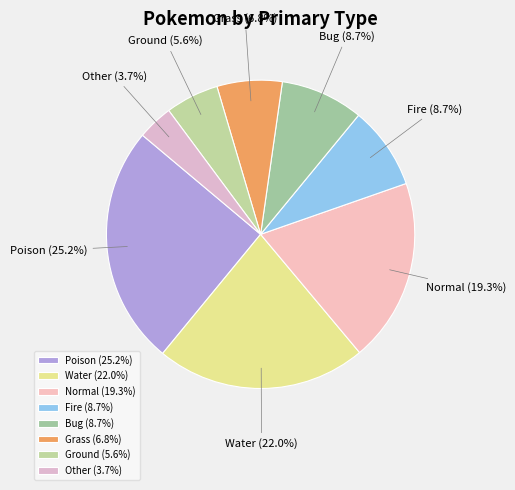

Combined, what portion of the pie is Other and Fire?

12.4%